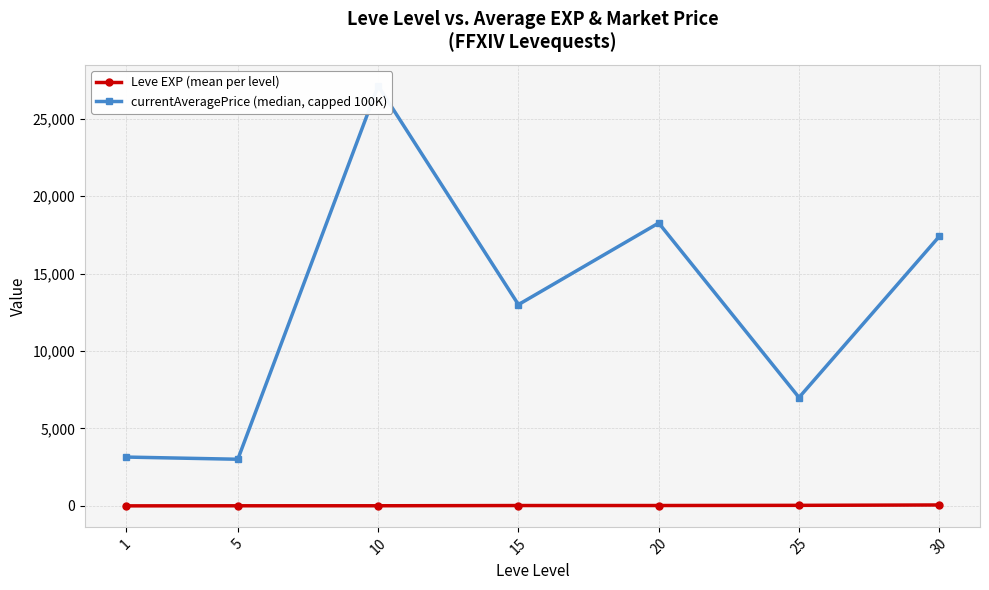

At which category is the sum across all series the highest?

10